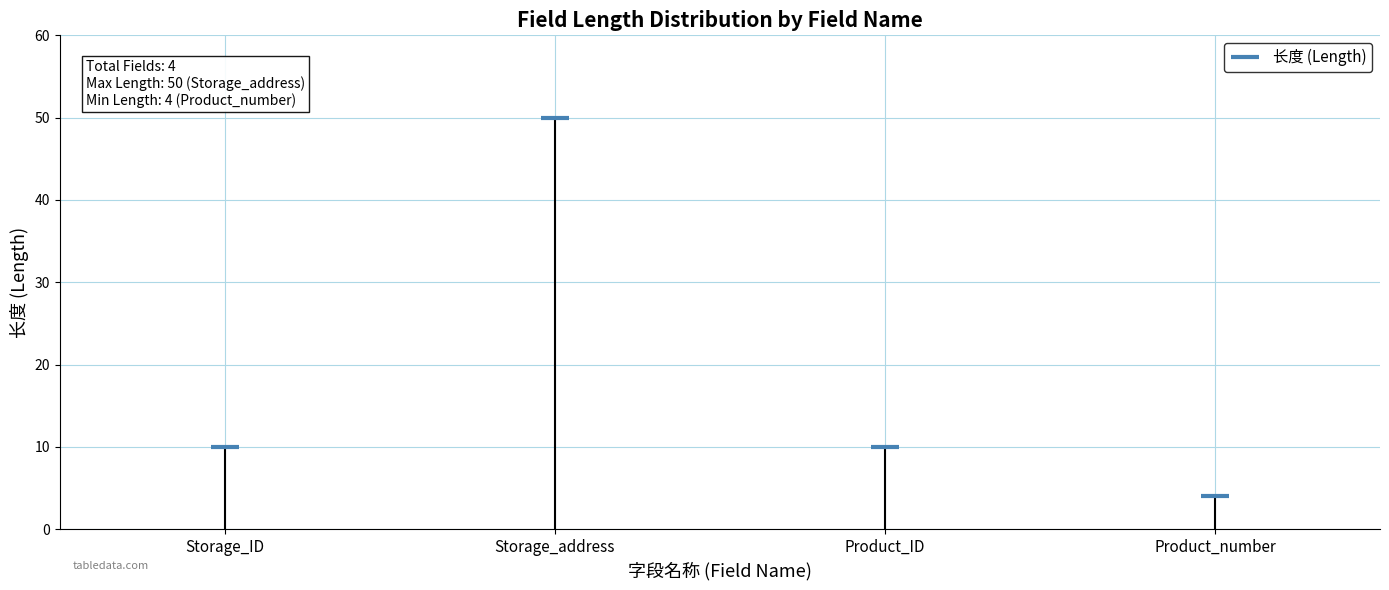

Reading left to right, list all the values displayed in this chart.

Storage_ID=10	Storage_address=50	Product_ID=10	Product_number=4